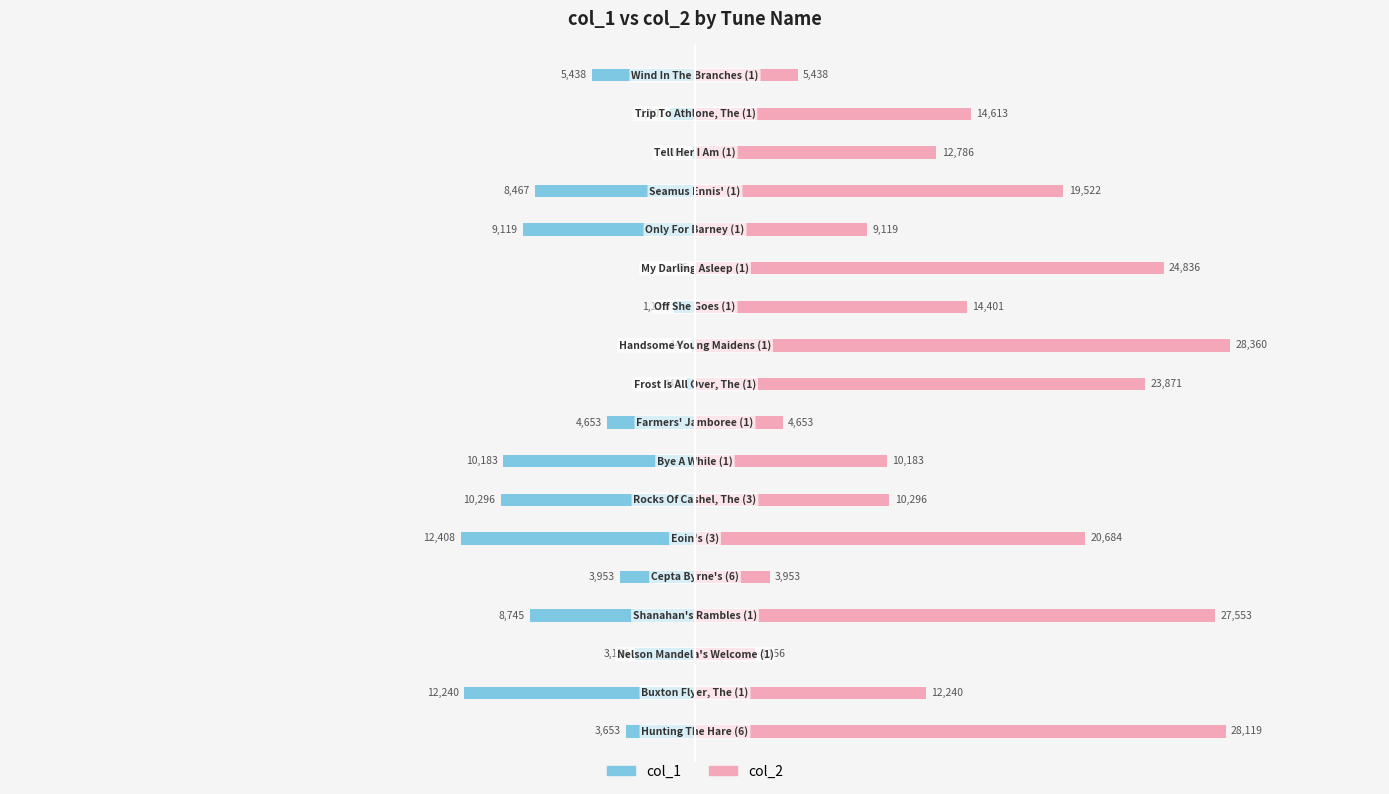

What is the difference between the col_1 values at 17 and 14?

3029